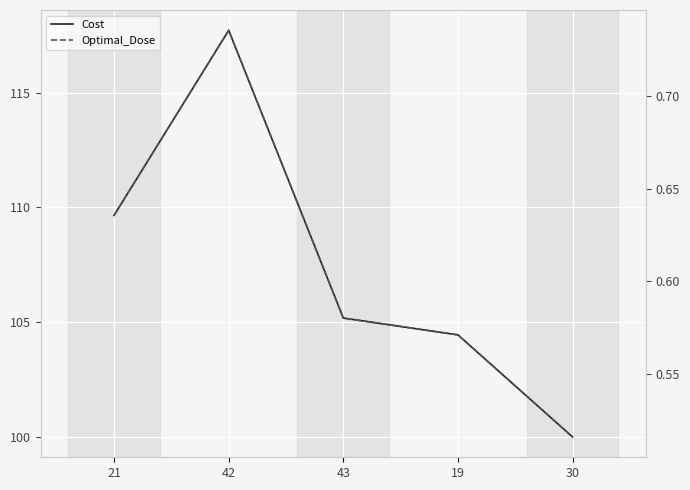

True or false: Optimal_Dose and Cost cross at least once.

False